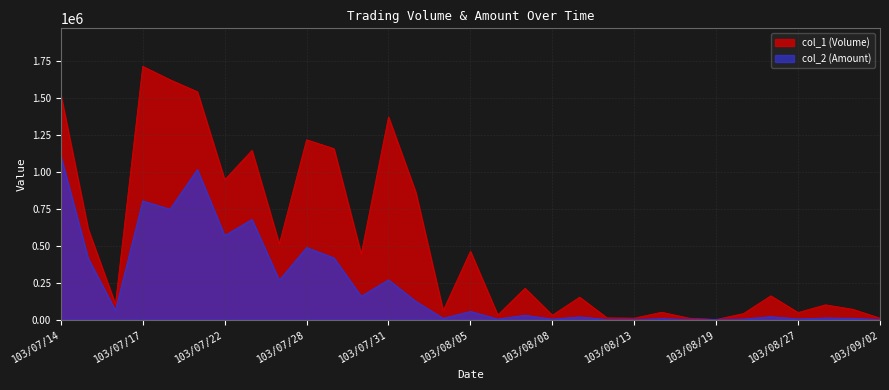

What is the average value of the col_2 (Amount) series?

235549